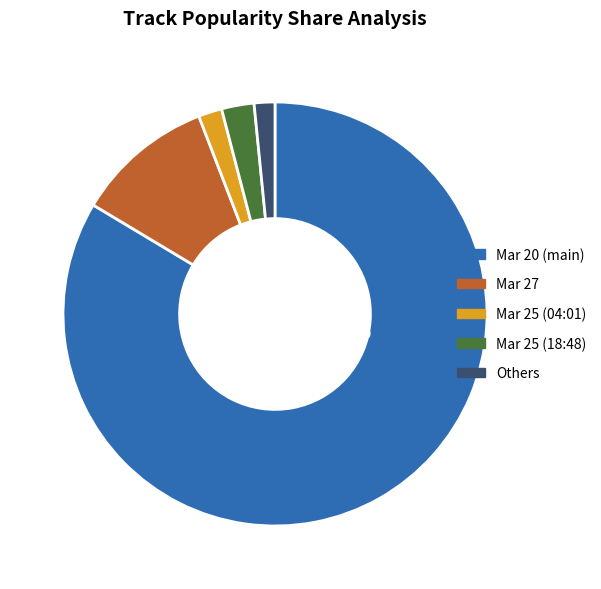

Between Mar 27 and Mar 25 (04:01), which is larger?

Mar 27